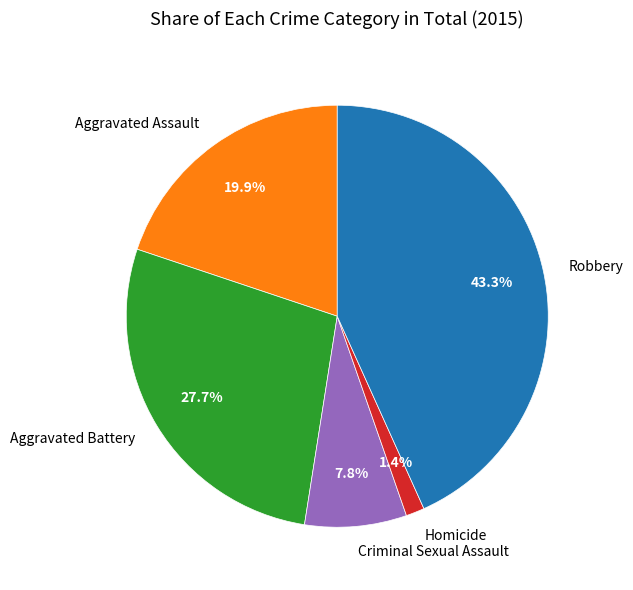

How many segments does this pie chart have?

5